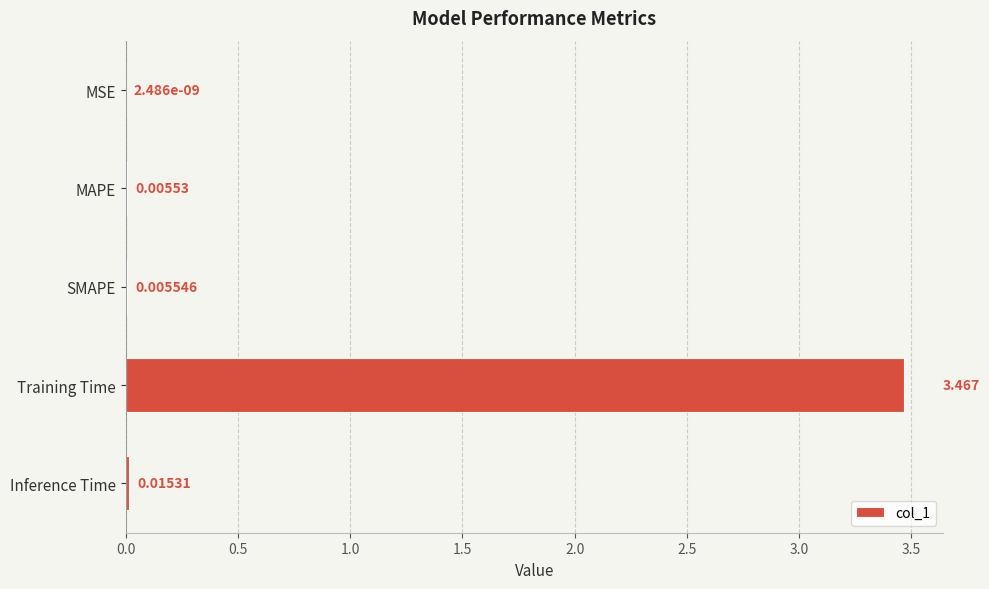

Between MAPE and Training Time, which is larger?

Training Time